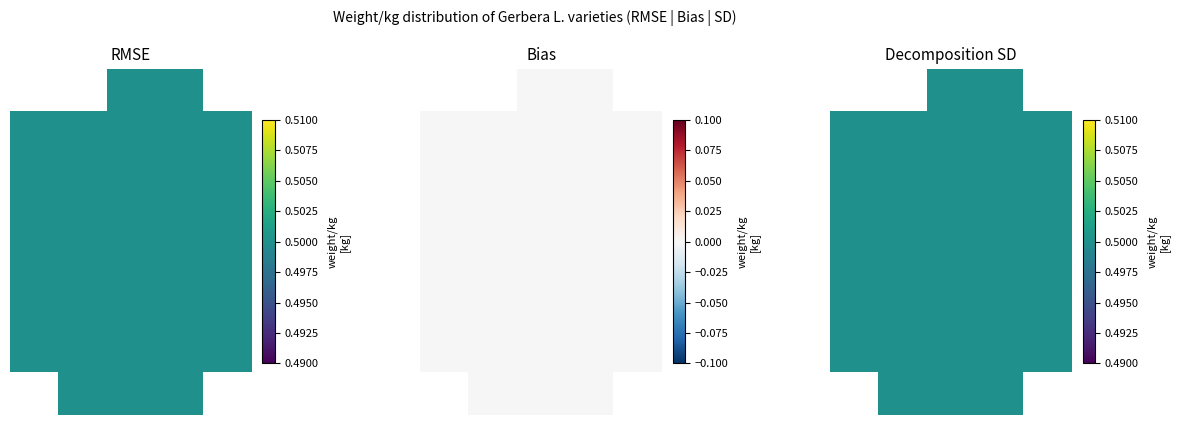

What is the sum of all 5 values?

2.5